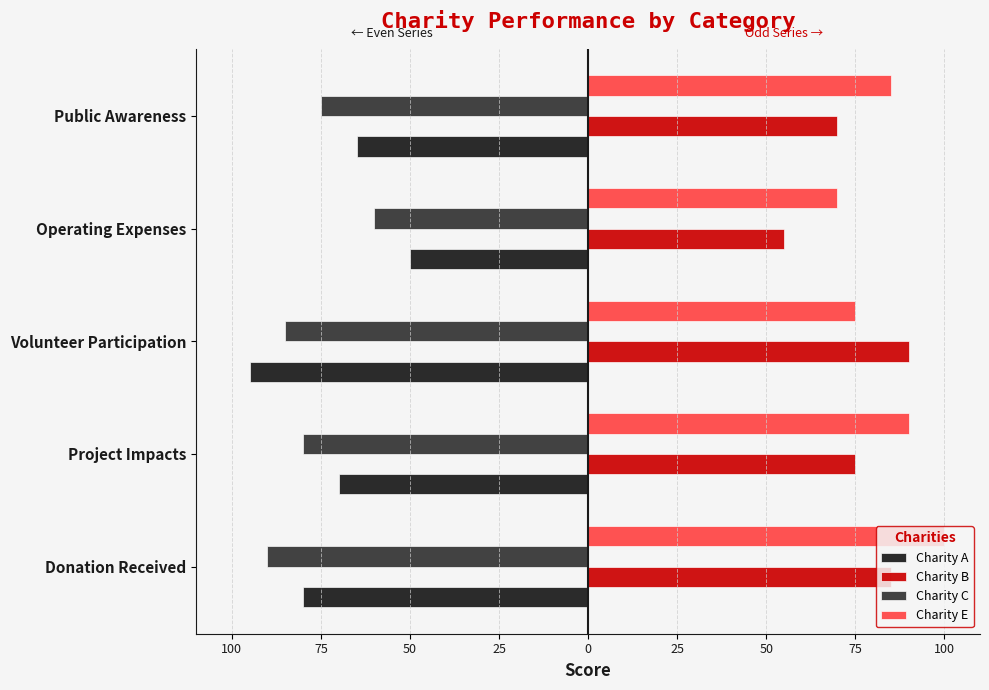

What are all the series names shown in the legend?

Charity A, Charity B, Charity C, Charity E